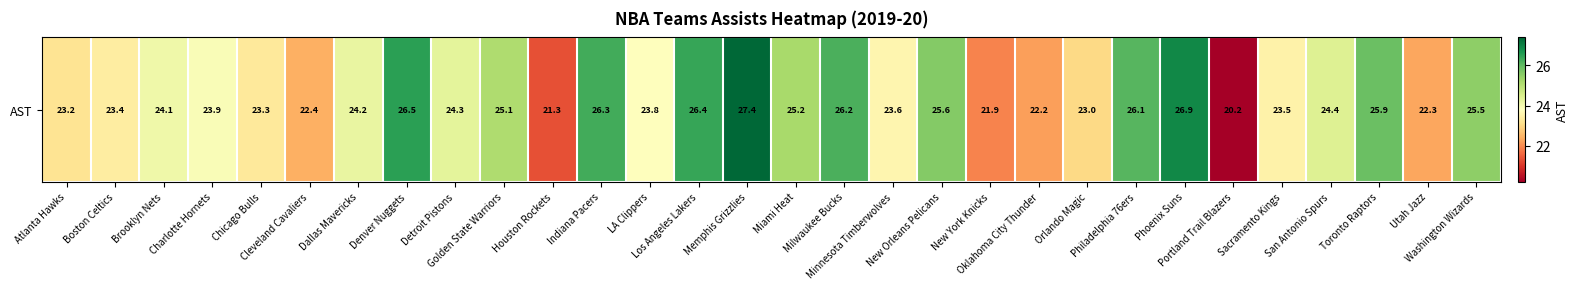

Rank the categories by value from highest to lowest.

Memphis Grizzlies, Phoenix Suns, Denver Nuggets, Los Angeles Lakers, Indiana Pacers, Milwaukee Bucks, Philadelphia 76ers, Toronto Raptors, New Orleans Pelicans, Washington Wizards, Miami Heat, Golden State Warriors, San Antonio Spurs, Detroit Pistons, Dallas Mavericks, Brooklyn Nets, Charlotte Hornets, LA Clippers, Minnesota Timberwolves, Sacramento Kings, Boston Celtics, Chicago Bulls, Atlanta Hawks, Orlando Magic, Cleveland Cavaliers, Utah Jazz, Oklahoma City Thunder, New York Knicks, Houston Rockets, Portland Trail Blazers